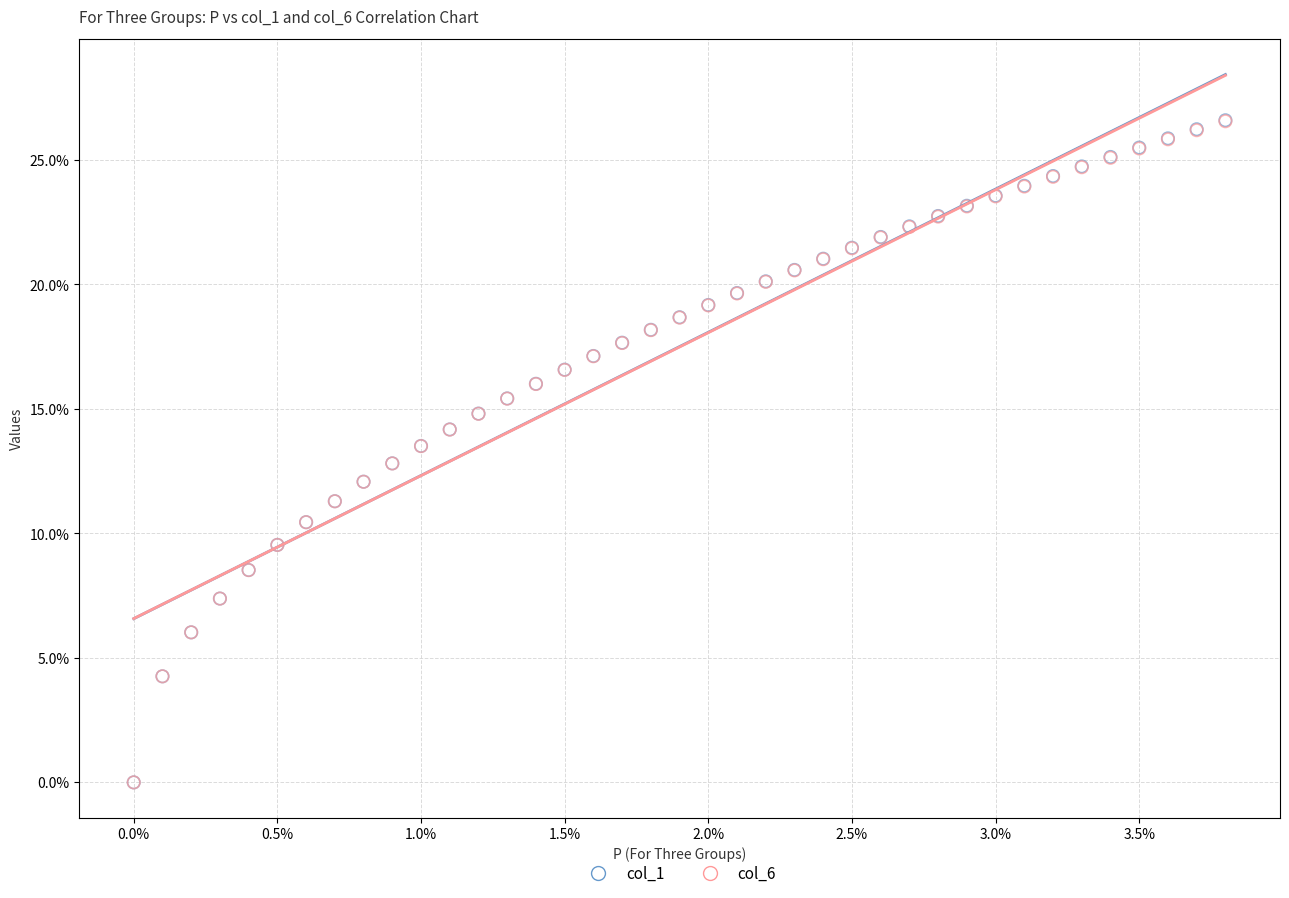

What are all the series names shown in the legend?

col_1, col_6